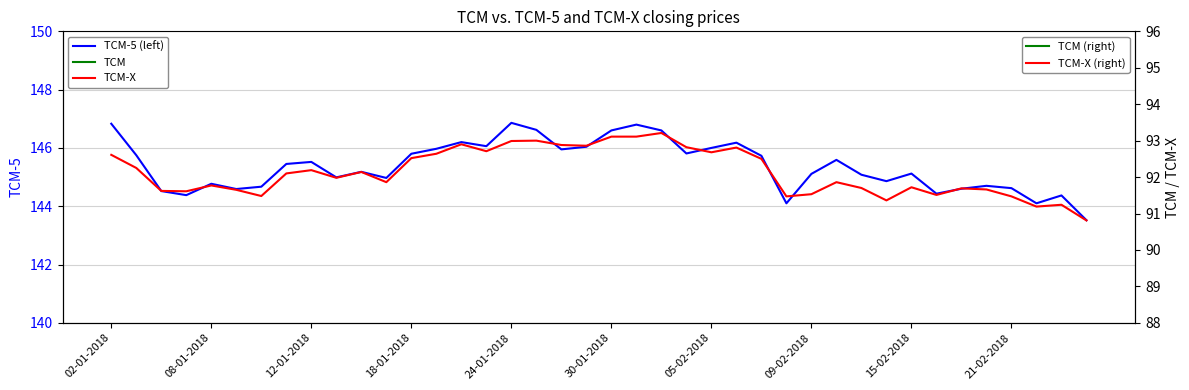

What is the difference between the maximum and minimum values in the TCM-X series?

2.4